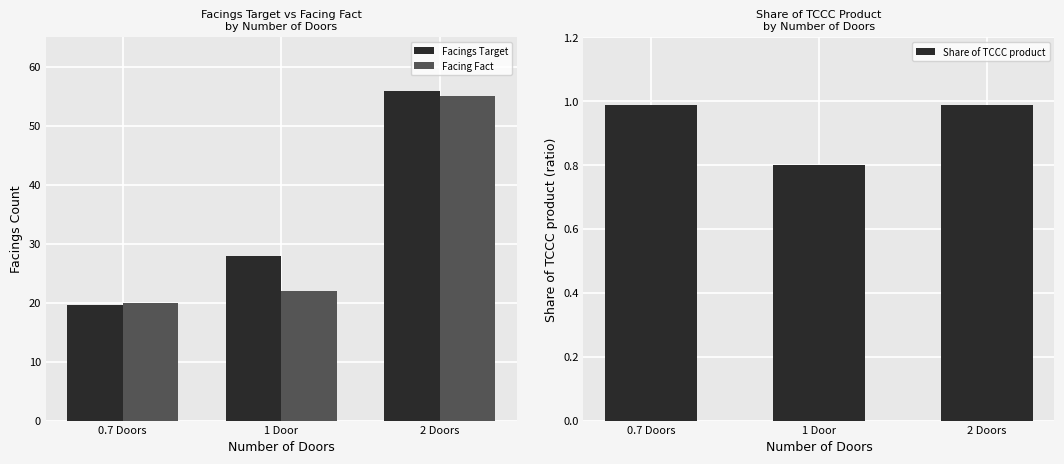

Reading left to right, what are all the values shown in this chart?

Facings Target: 19.6	28.0	56.0
Facing Fact: 20.0	22.0	55.0
Share of TCCC product: 1.0	0.8	1.0